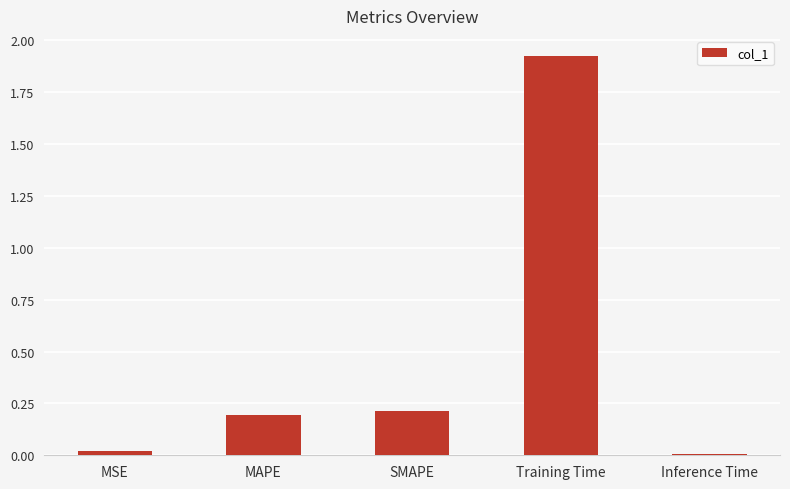

Which category has the highest value across all series?

Training Time